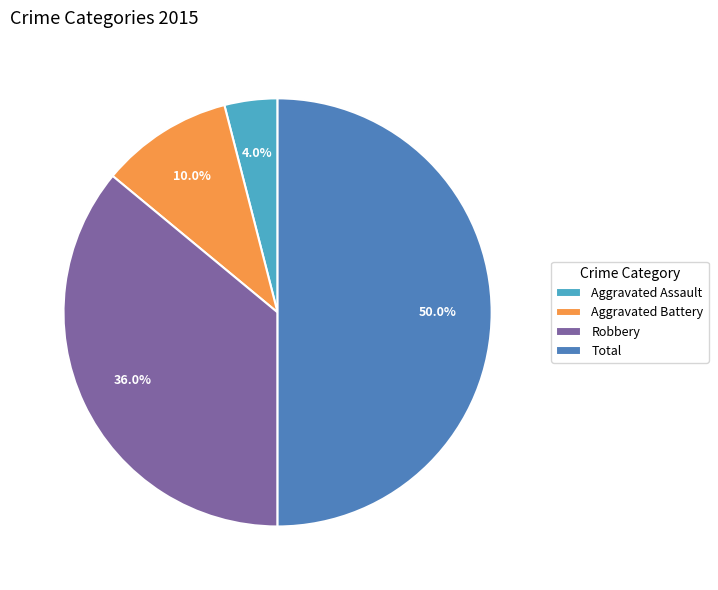

To the nearest percent, what is the average slice percentage?

25%